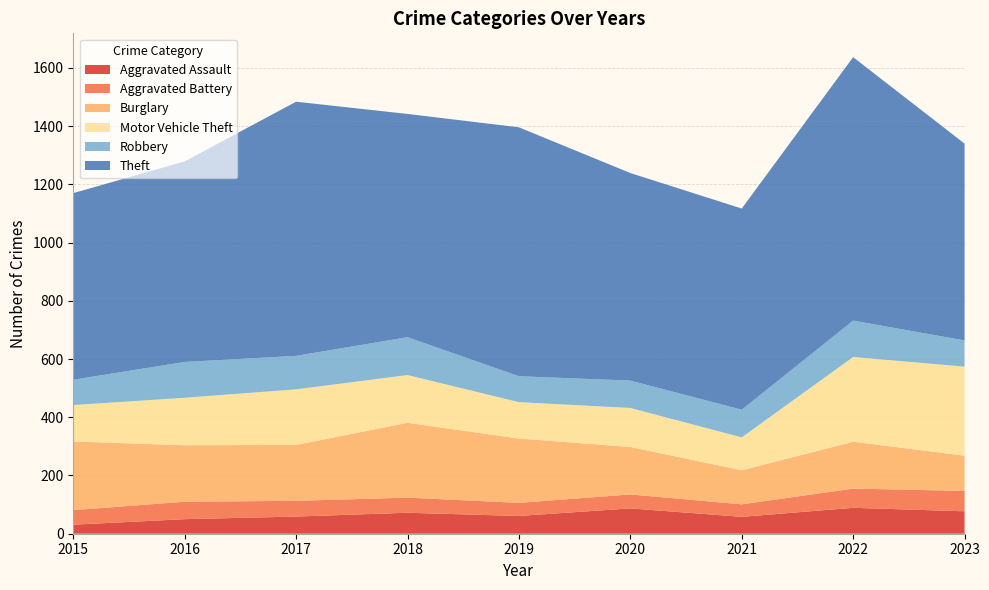

Reading left to right, transcribe all the data shown in this chart.

Aggravated Assault: 31	50	59	72	61	87	58	89	77
Aggravated Battery: 50	60	54	52	45	48	43	66	70
Burglary: 236	194	192	257	221	163	117	161	121
Motor Vehicle Theft: 125	163	191	164	125	134	113	291	306
Robbery: 87	123	115	130	89	94	95	125	90
Theft: 641	689	873	767	855	713	691	905	676